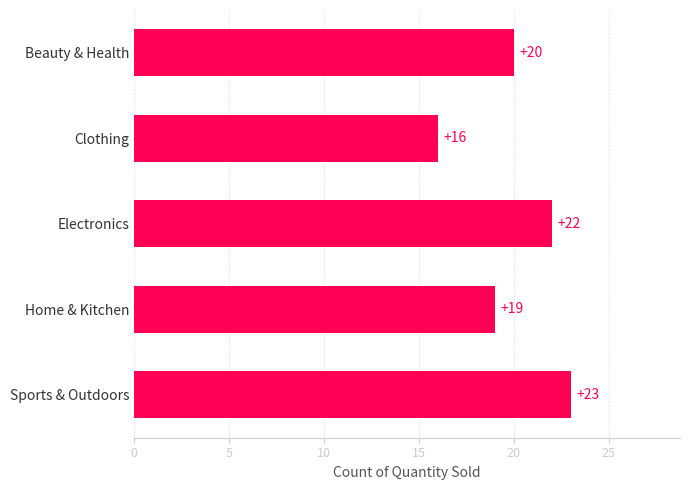

What is the change in value from Electronics to Sports & Outdoors?

+1